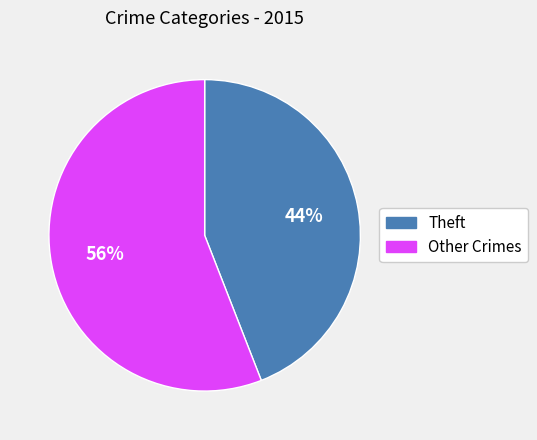

To the nearest percent, what is the average slice percentage?

50%